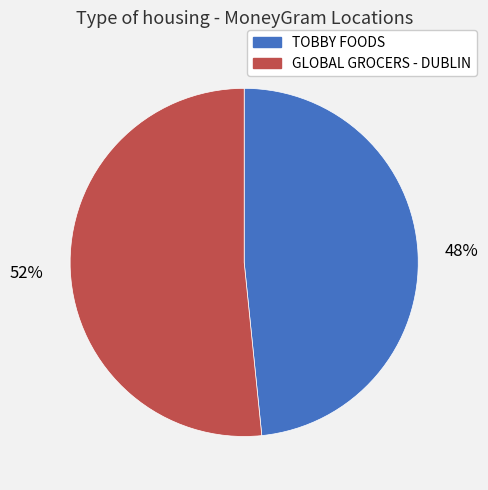

Approximately how many times larger is the value at GLOBAL GROCERS - DUBLIN compared to TOBBY FOODS?

1.1